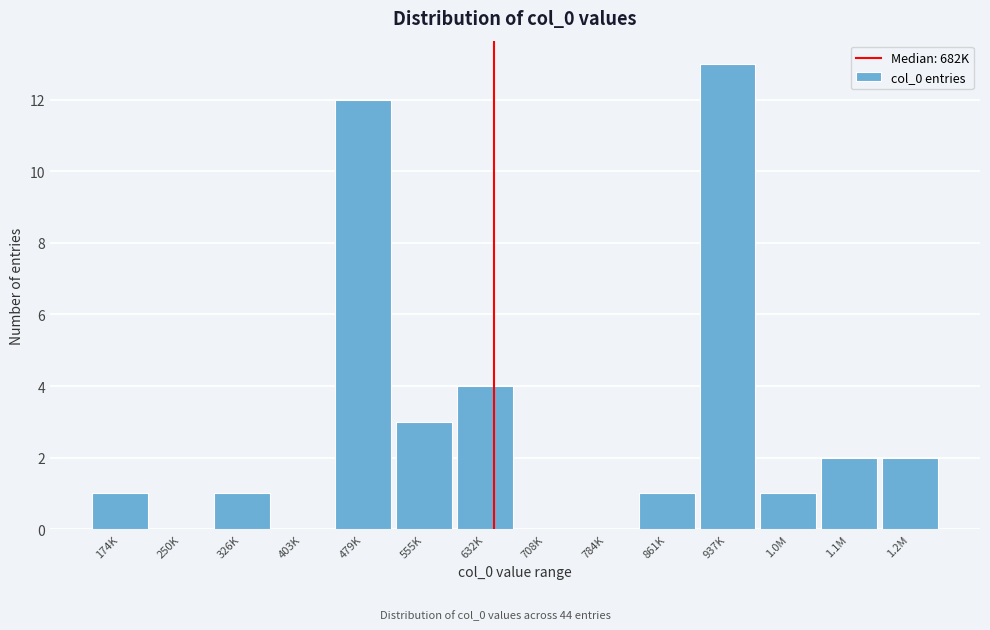

Reading left to right, extract all data points from this chart.

174K=1	250K=0	326K=1	403K=0	479K=12	555K=3	632K=4	708K=0	784K=0	861K=1	937K=13	1.0M=1	1.1M=2	1.2M=2